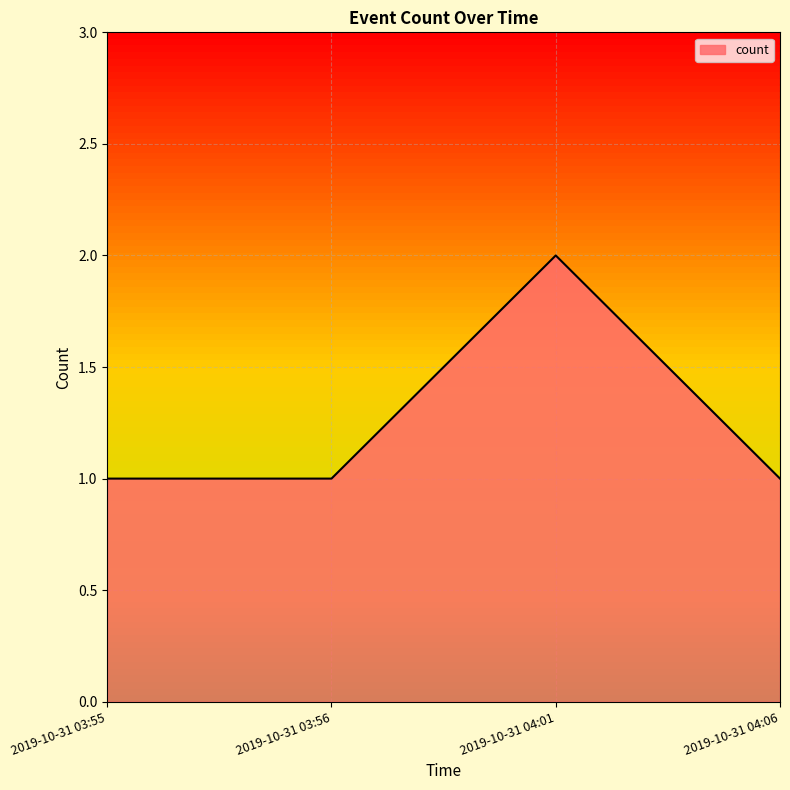

Which label corresponds to the largest value in the chart?

2019-10-31 04:01